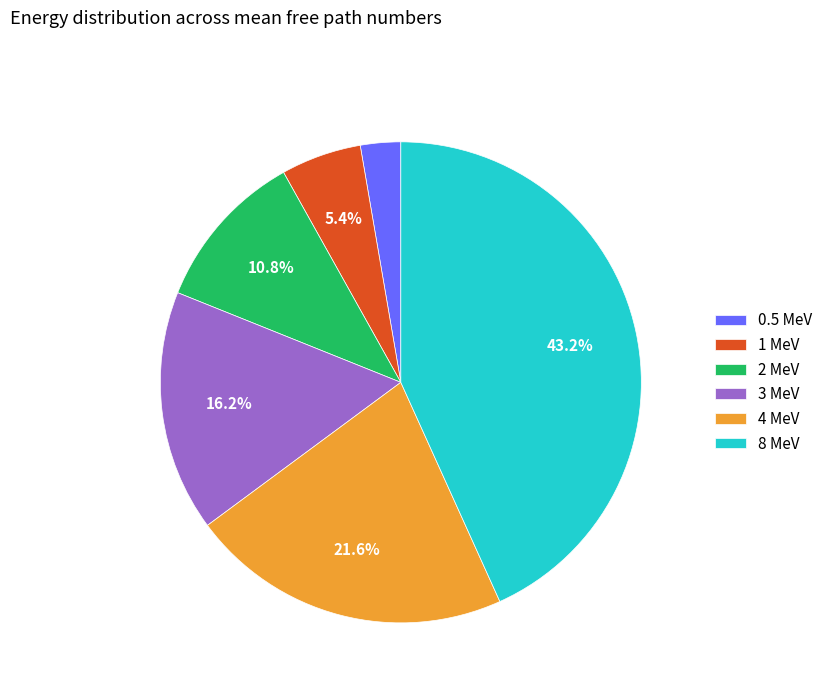

To the nearest percent, what portion does 1 MeV represent?

5%